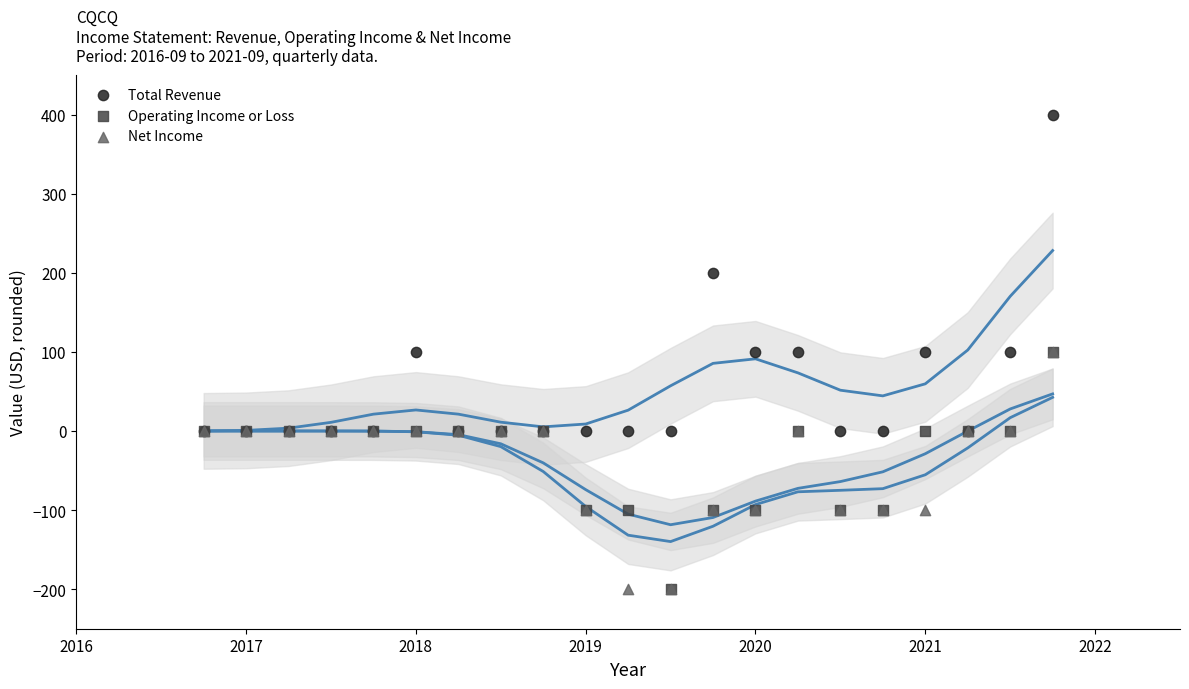

What are all the series names shown in the legend?

Total Revenue, Operating Income or Loss, Net Income